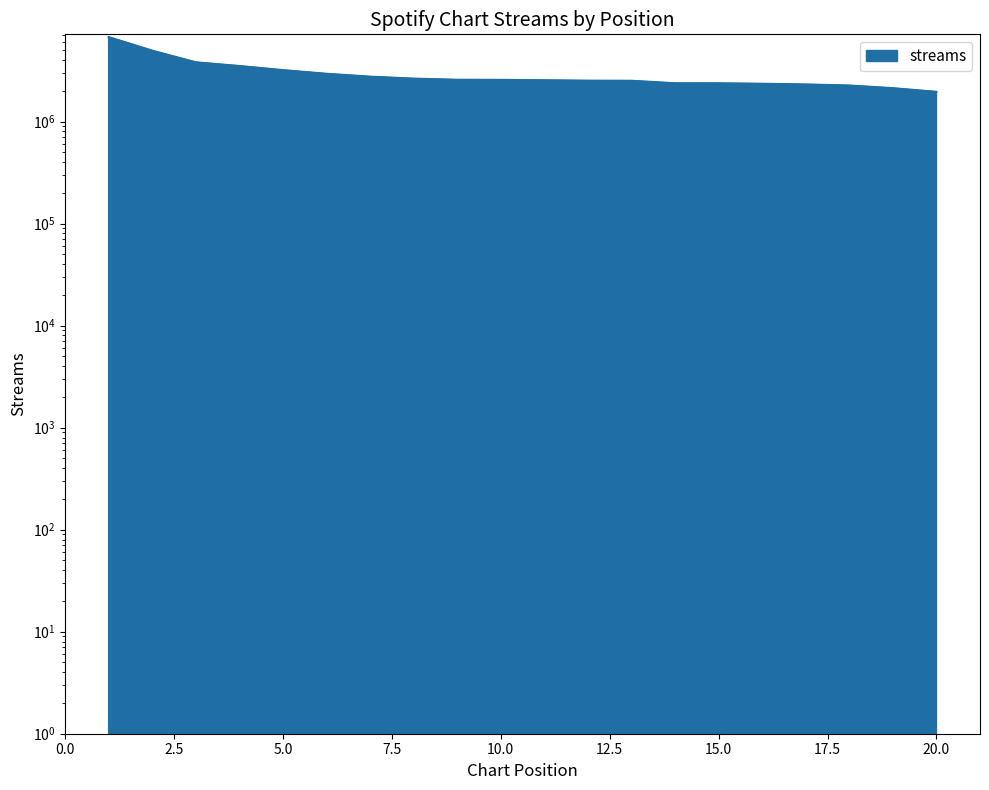

Does the chart display data point markers on the line(s)?

No